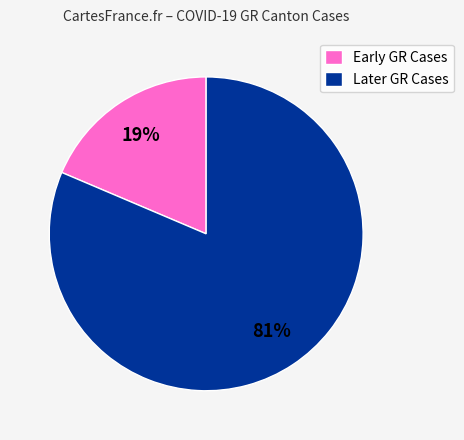

Is there any slice that represents more than half of the pie?

Yes